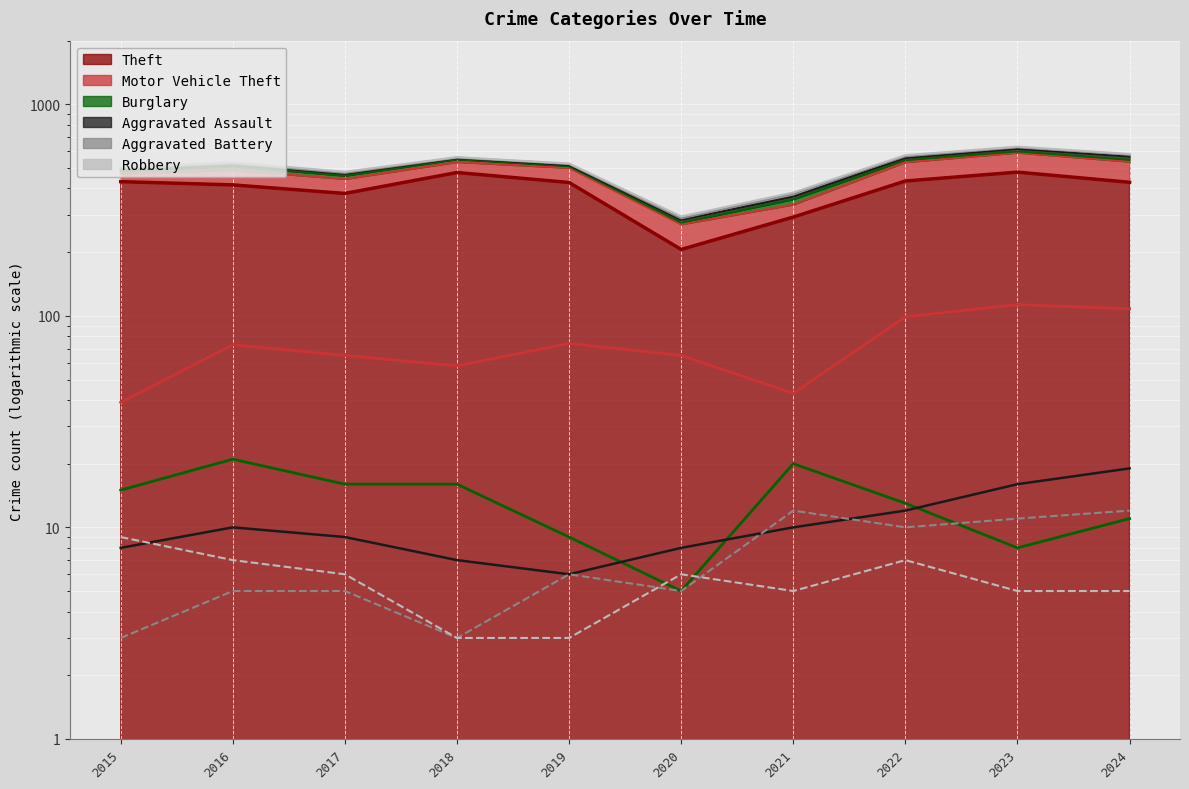

True or false: Theft and Motor Vehicle Theft cross at least once.

False